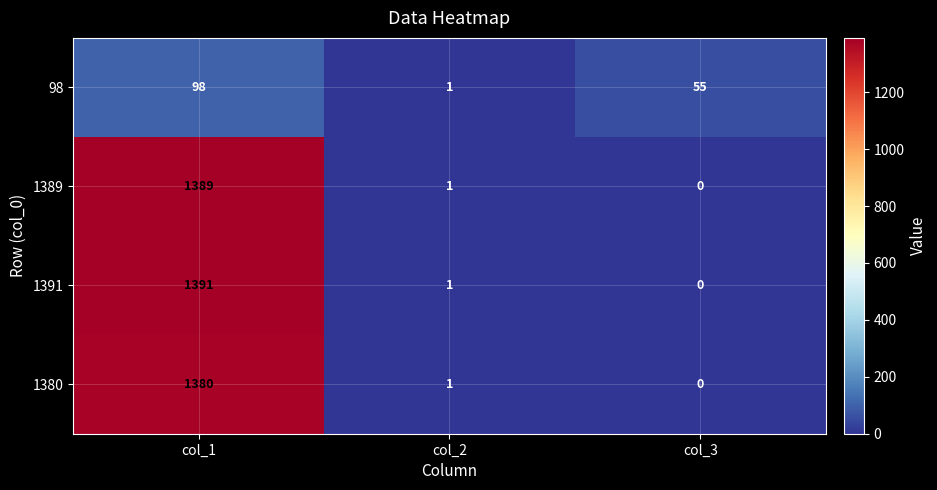

How many categories are shown in the chart?

3